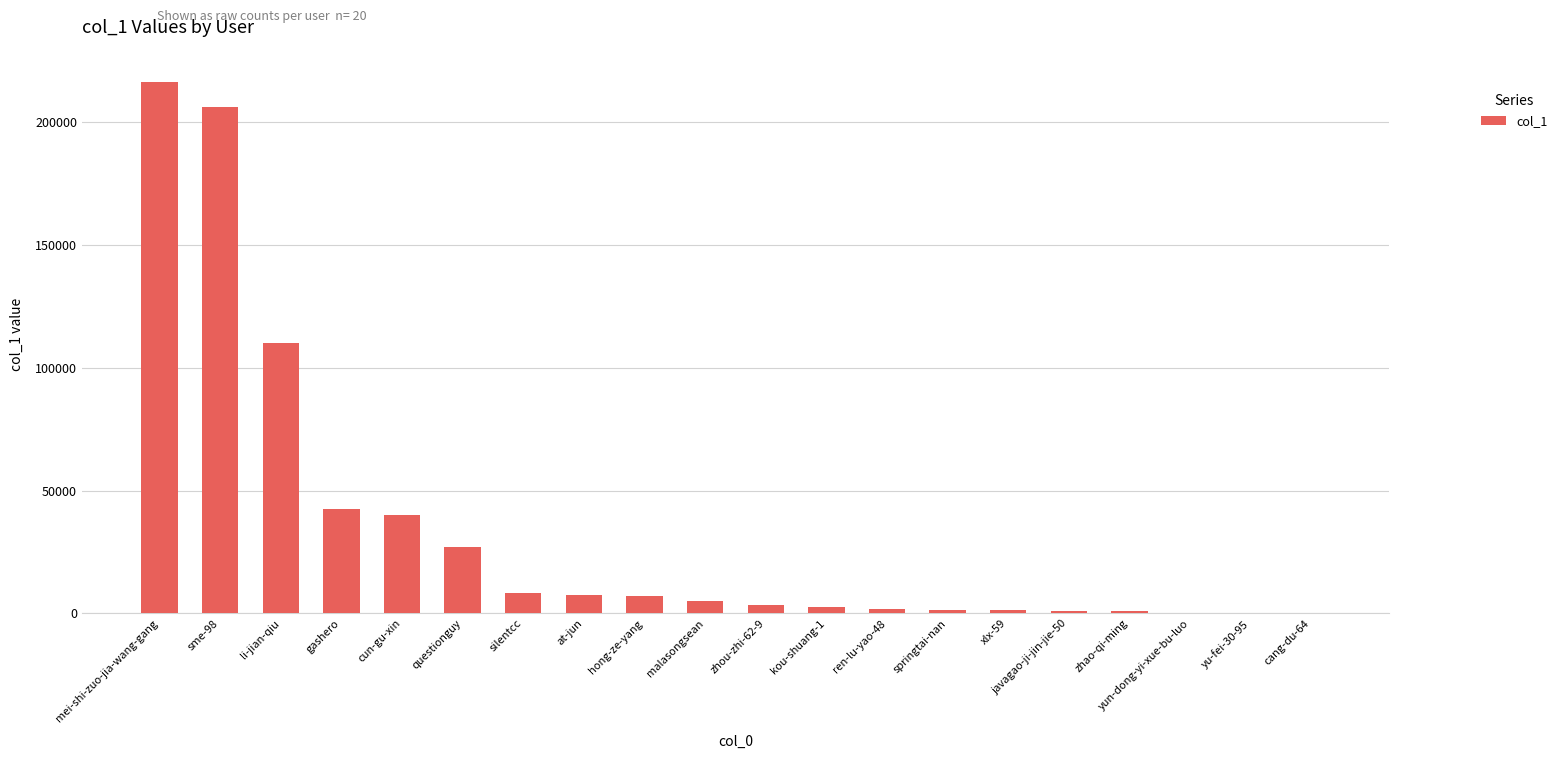

Approximately how many times larger is the value at silentcc compared to xlx-59?

6.2